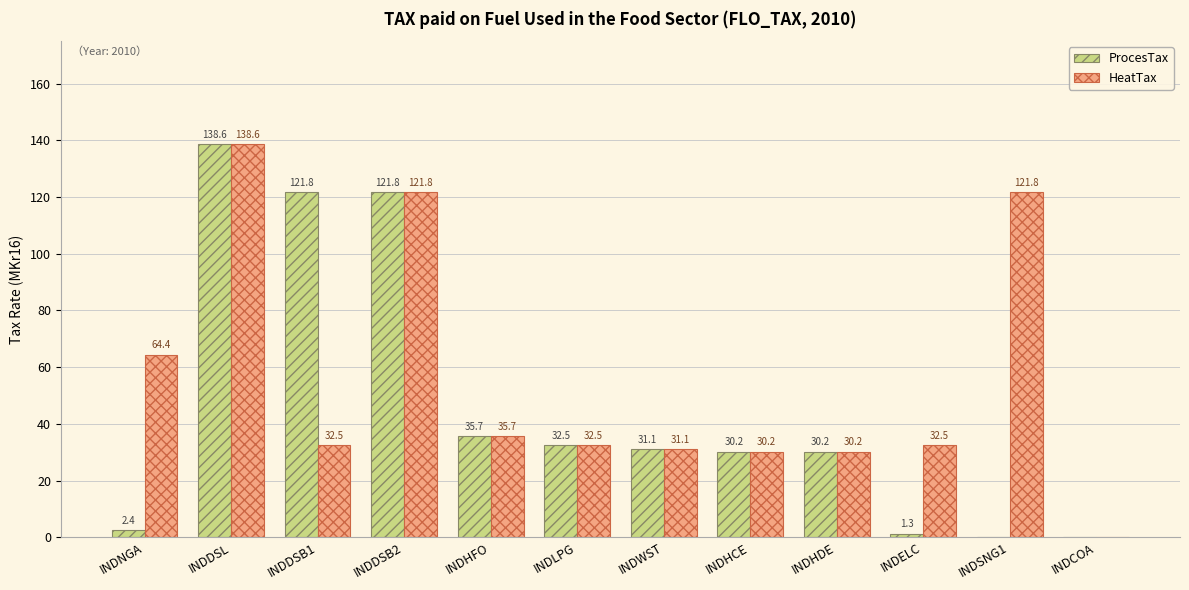

What are all the series names shown in the legend?

ProcesTax, HeatTax